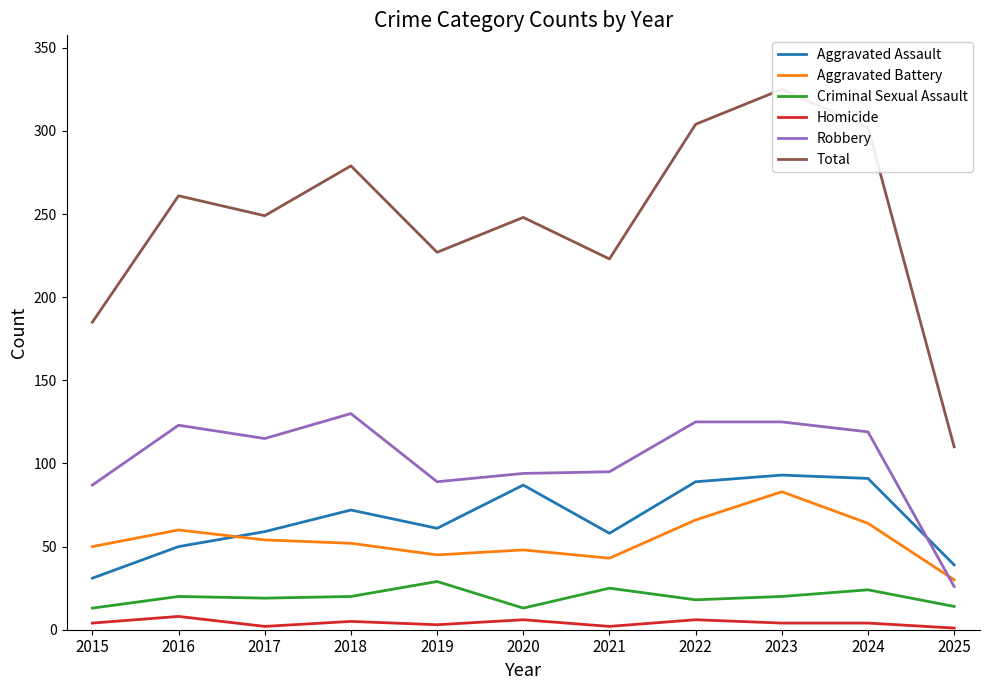

True or false: Robbery and Aggravated Assault intersect in this chart.

True